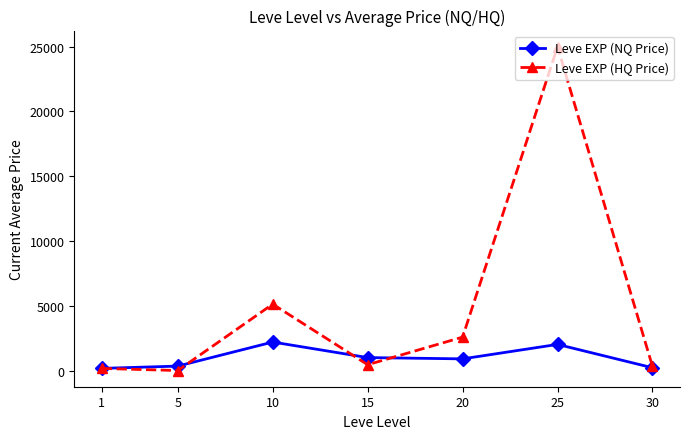

True or false: Leve EXP (HQ Price) and Leve EXP (NQ Price) intersect in this chart.

True